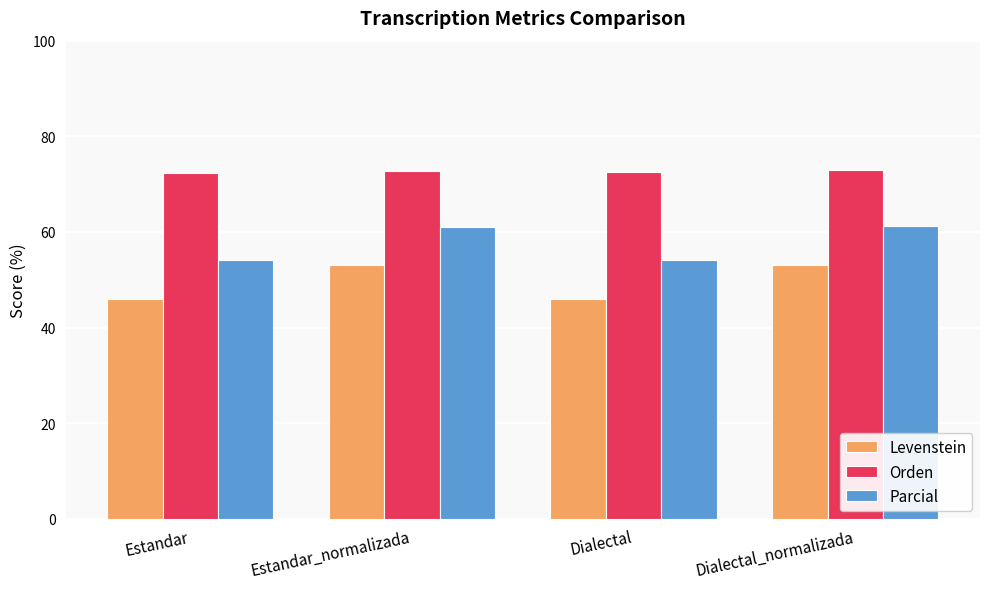

What is the difference between the second highest and minimum values in the Parcial series?

7.0